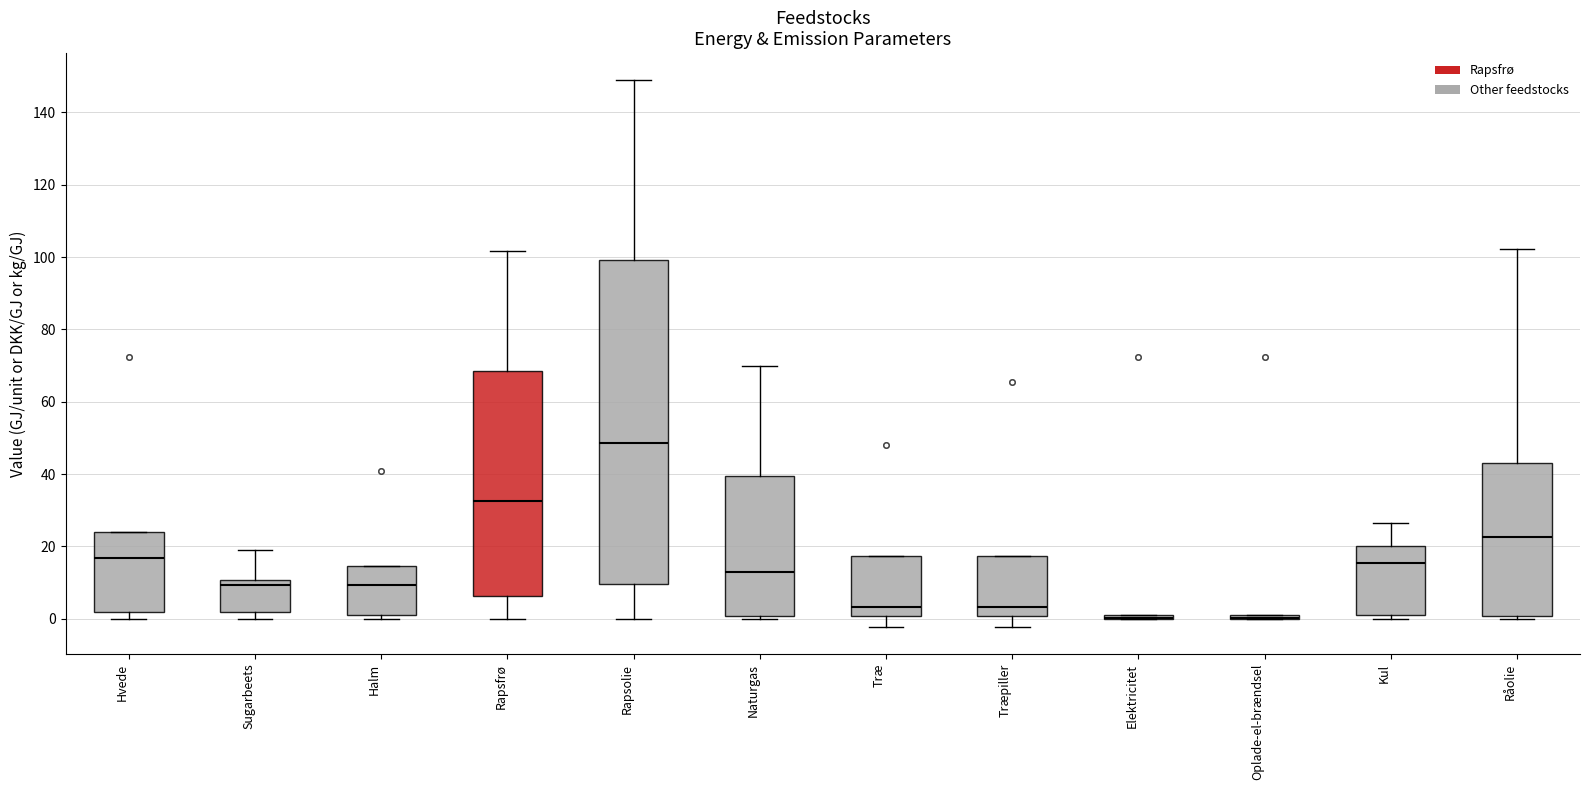

Reading left to right, transcribe this box plot: for each box, give where its median line is, the range the box spans, and where its two whiskers end, as read against the y-axis. The values are not printed on the chart, so give them approximately, as read against the axis.

Hvede: median 16, box 2 to 24, whiskers 0 to 24
Sugarbeets: median 10 (just below the box's upper edge), box 2 to 10, whiskers 0 to 20
Halm: median 10, box 0 to 14, whiskers 0 (just below the box's lower edge) to 14
Rapsfrø: median 32, box 6 to 68, whiskers 0 to 102
Rapsolie: median 48, box 10 to 100, whiskers 0 to 148
Naturgas: median 14, box 0 to 40, whiskers 0 (just below the box's lower edge) to 70
Træ: median 4, box 0 to 18, whiskers -2 to 18
Træpiller: median 4, box 0 to 18, whiskers -2 to 18
Elektricitet: box collapsed to a line at 0, whiskers 0 to 2
Oplade-el-brændsel: box collapsed to a line at 0, whiskers 0 to 2
Kul: median 16, box 0 to 20, whiskers 0 (just below the box's lower edge) to 26
Råolie: median 22, box 0 to 44, whiskers 0 (just below the box's lower edge) to 102